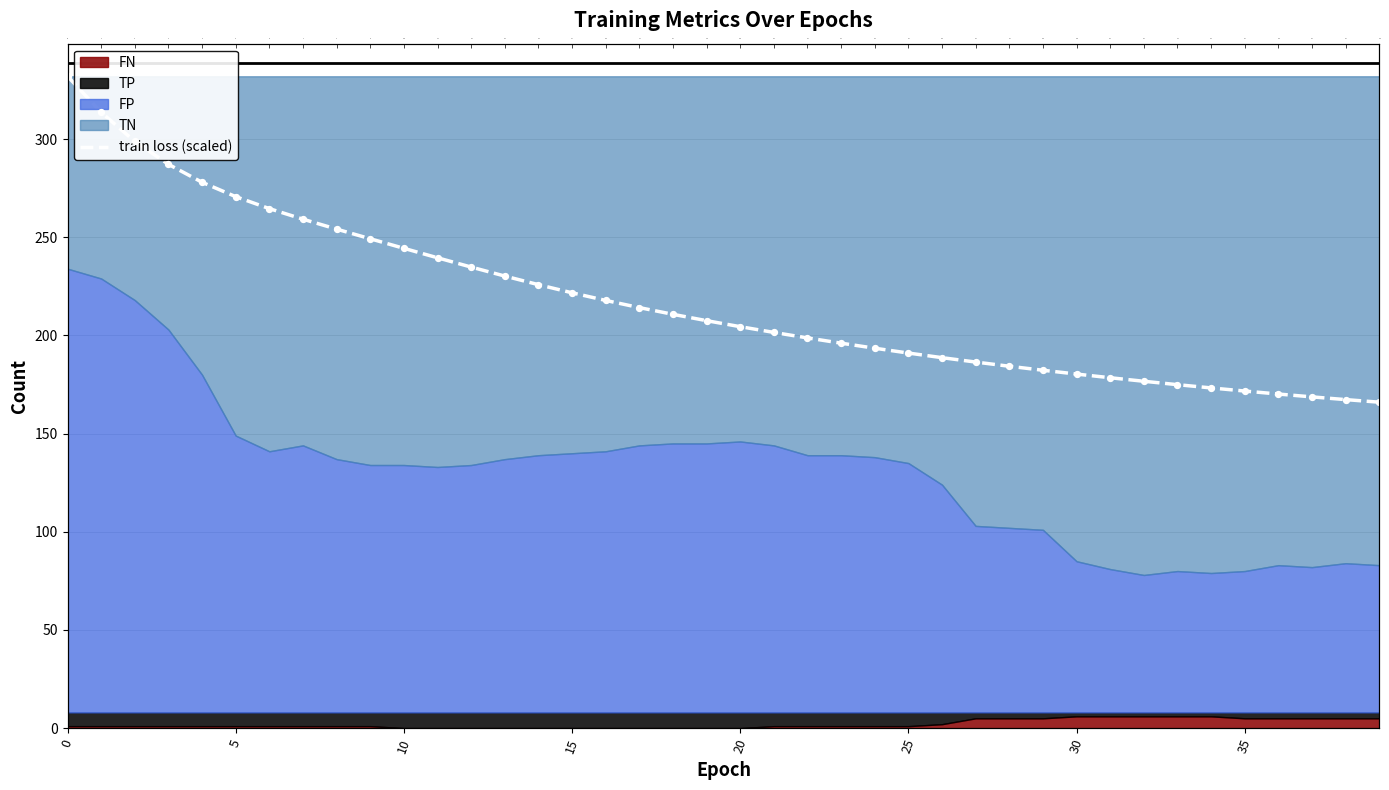

Which has a higher value, 28 or 12?

12